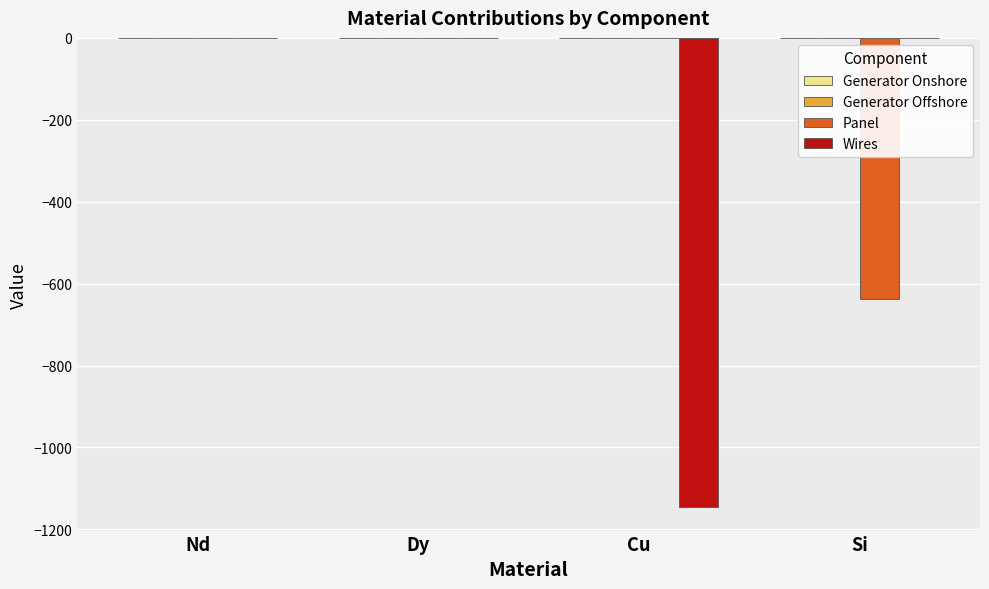

The Wires series shows -726.1 at Si. True or false?

False